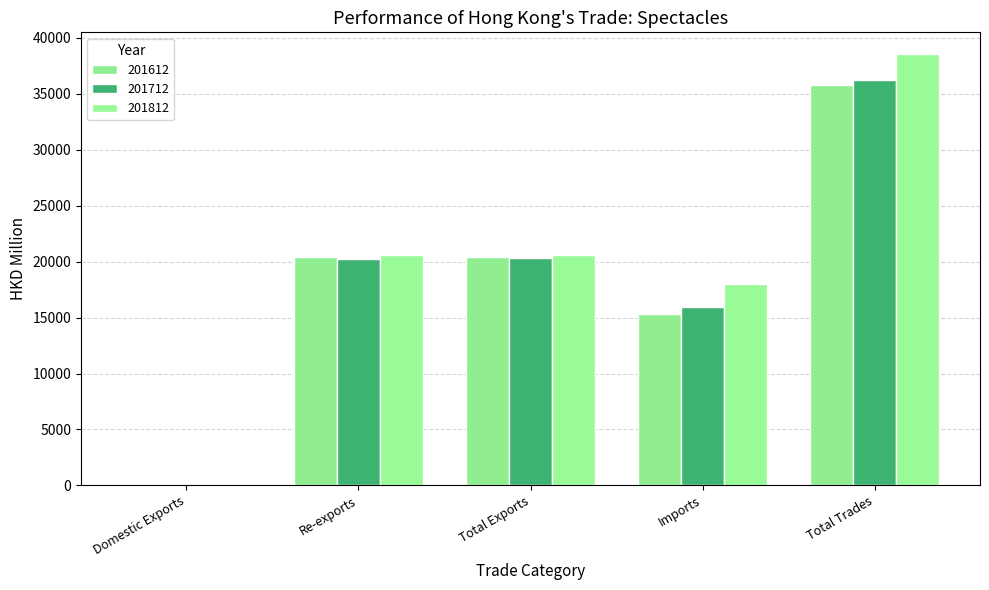

The value of 201612 at Imports is 15341.8. True or false?

True